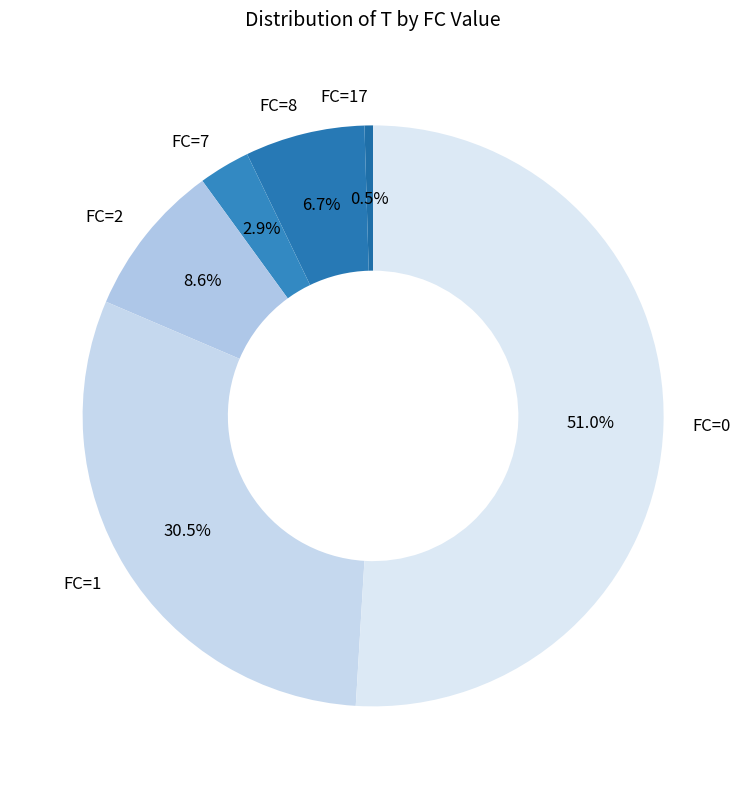

Between FC=8 and FC=17, which is larger?

FC=8